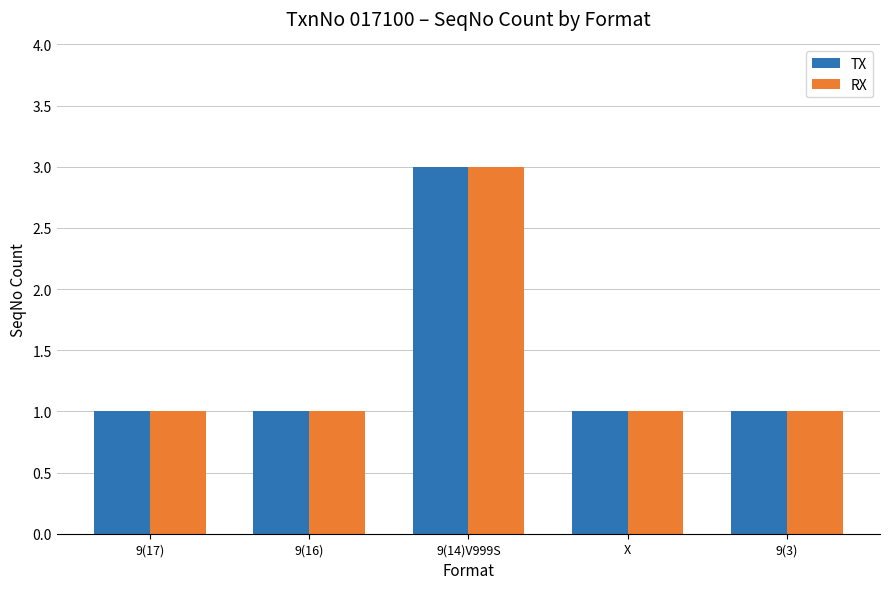

What position from the right is 9(17)?

5